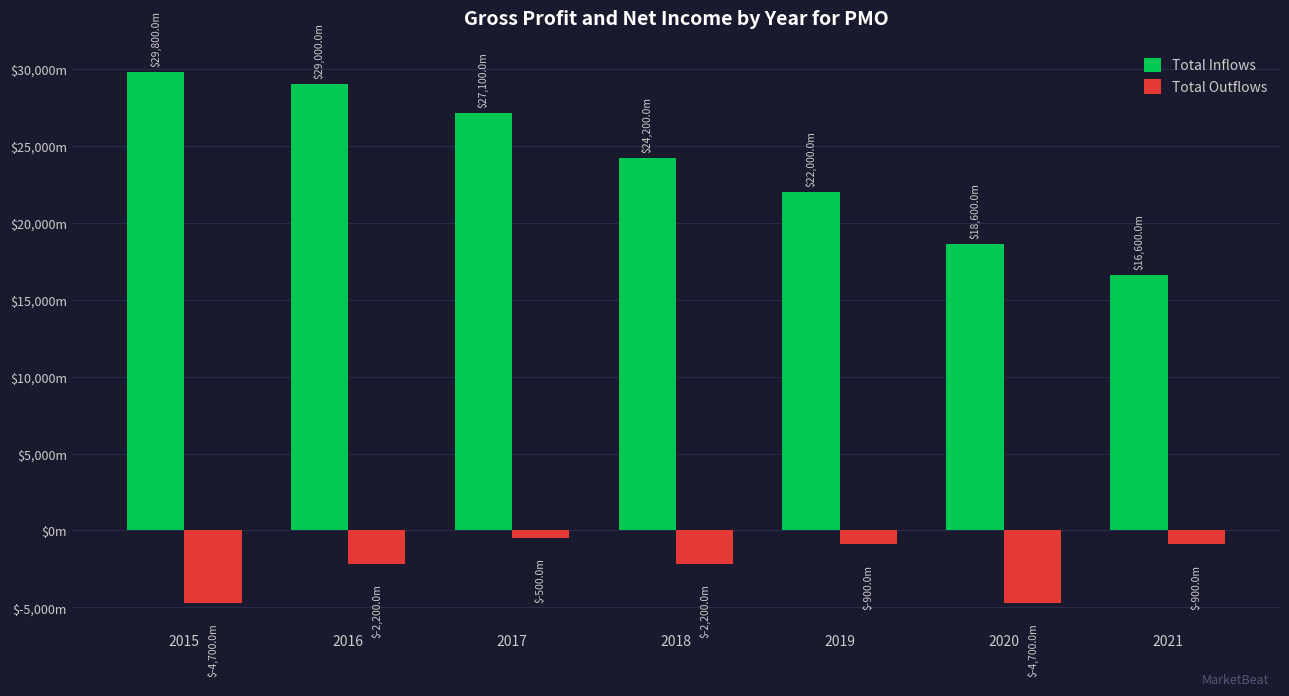

What are all the series names shown in the legend?

Total Inflows, Total Outflows